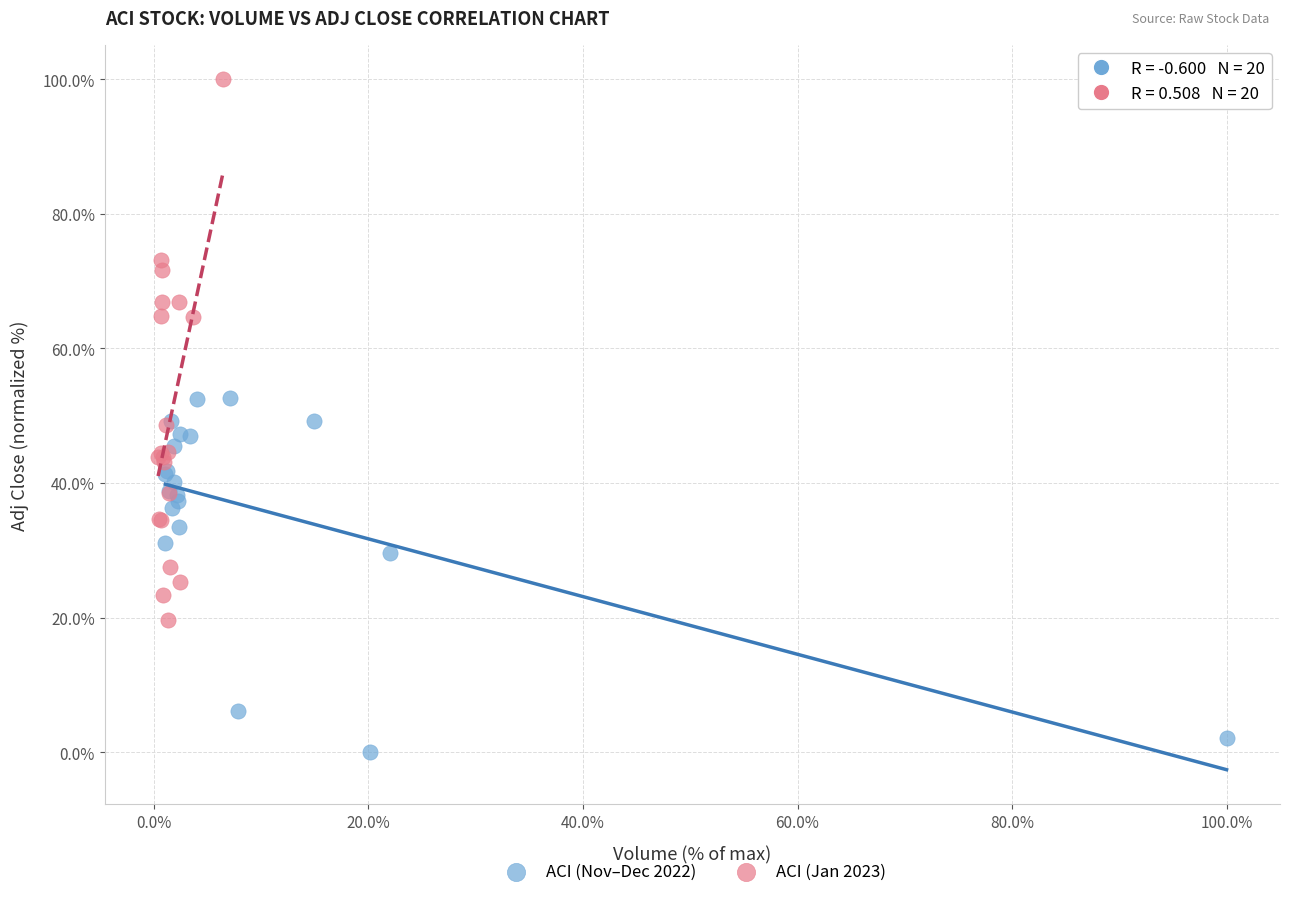

Which series contains the highest Y value?

ACI (Jan 2023)